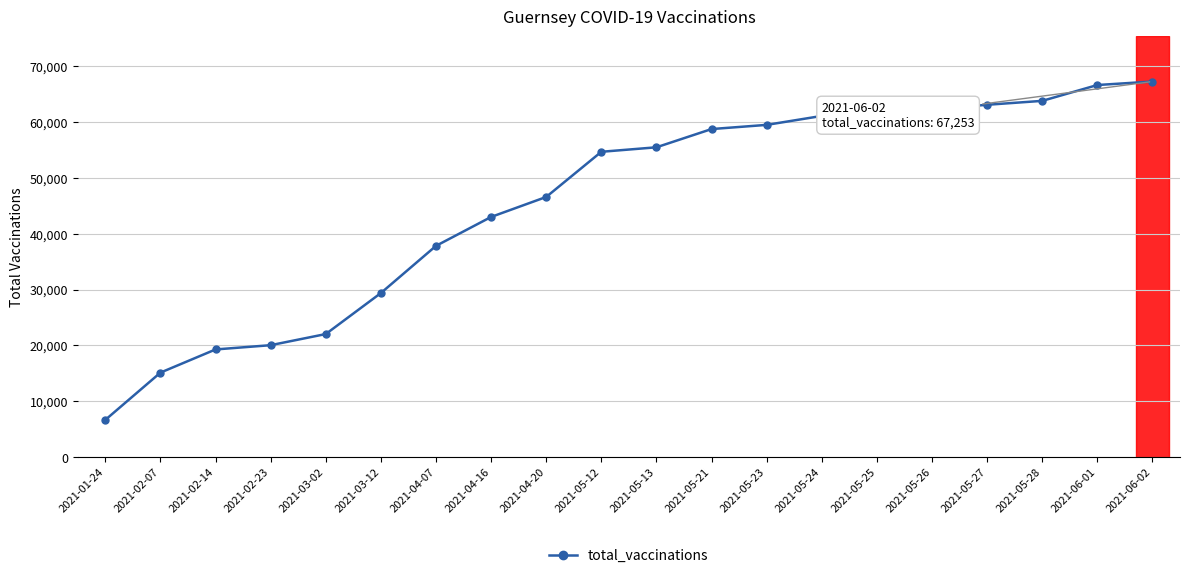

What is the greatest value displayed?

67253